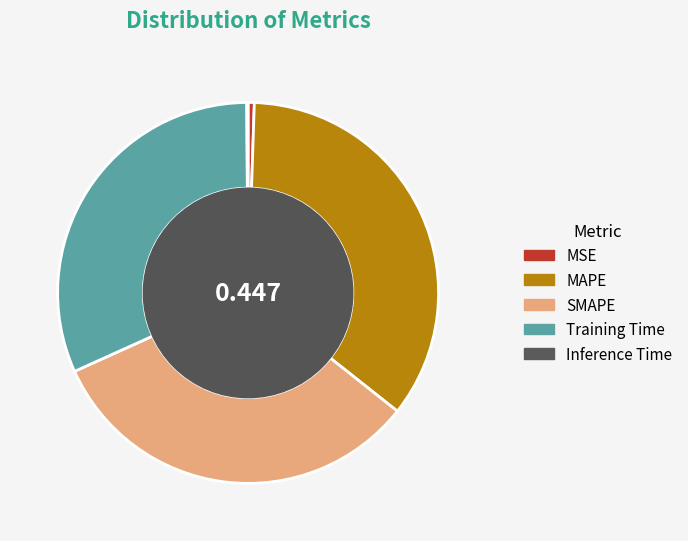

Combined, do SMAPE and MSE account for over 50%?

No